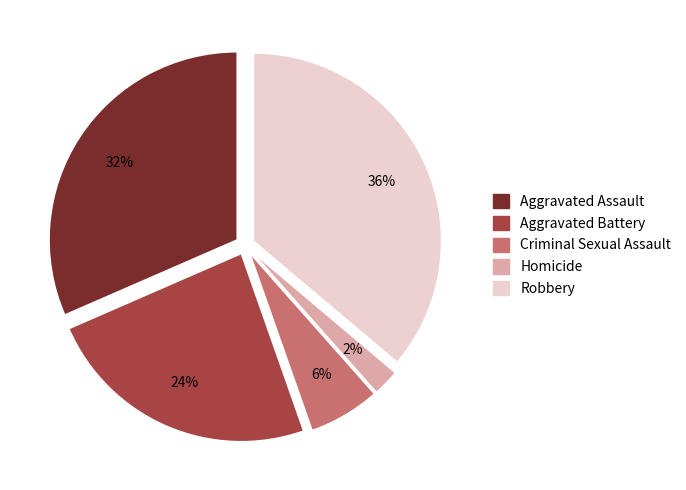

Between Criminal Sexual Assault and Aggravated Assault, which is larger?

Aggravated Assault